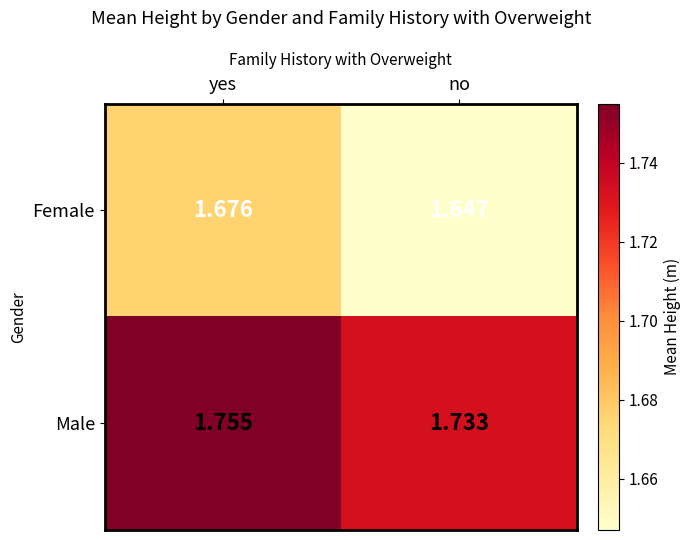

Which series has the widest spread of values?

Female